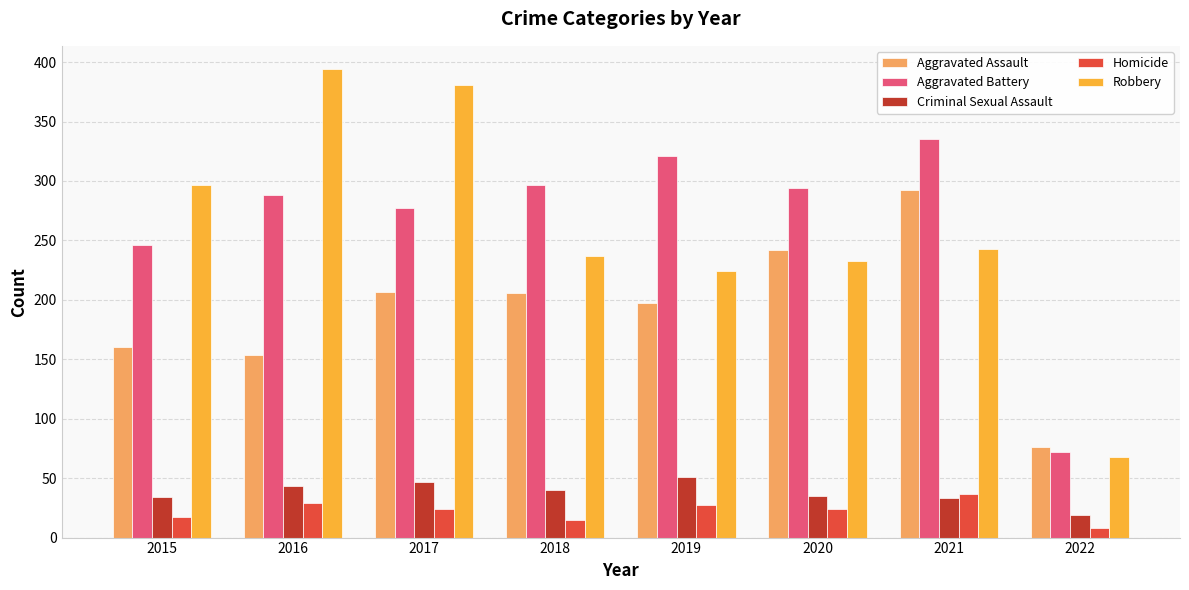

What is the value of the Aggravated Battery bar at the 3rd from the left?

277